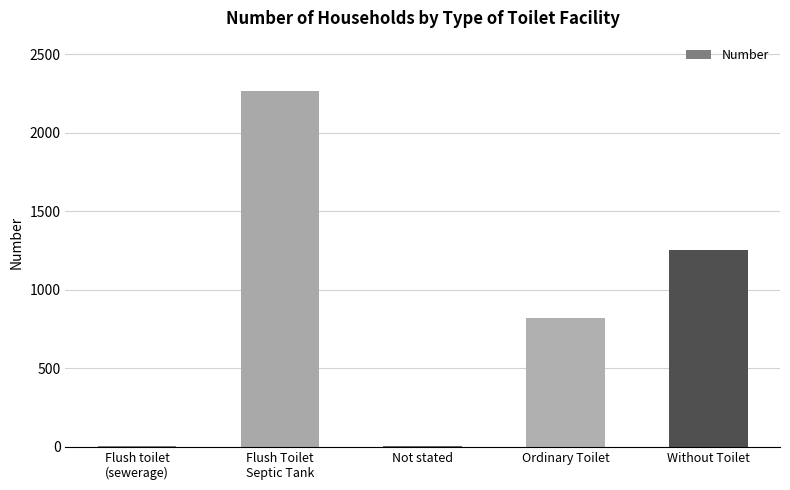

Where is the data nearest to the value 1133?

Without Toilet